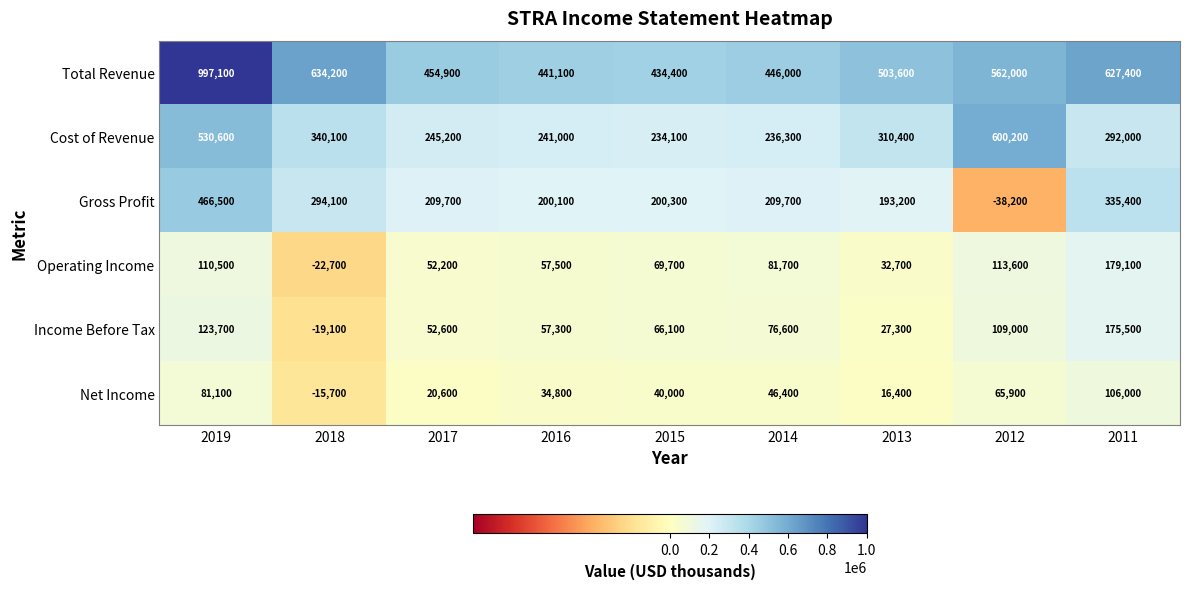

At which category is the sum across all series the highest?

2019